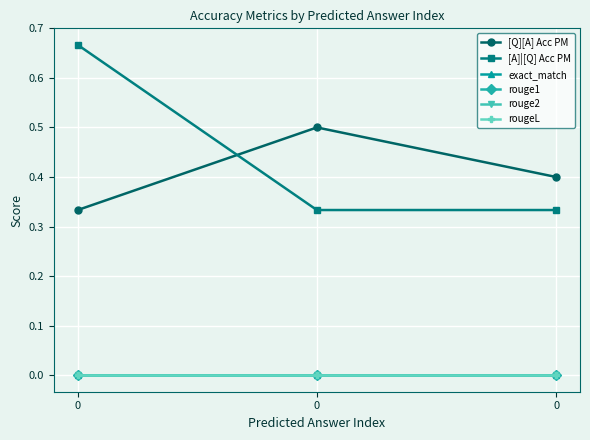

Is this an area chart (filled region under the line)?

No